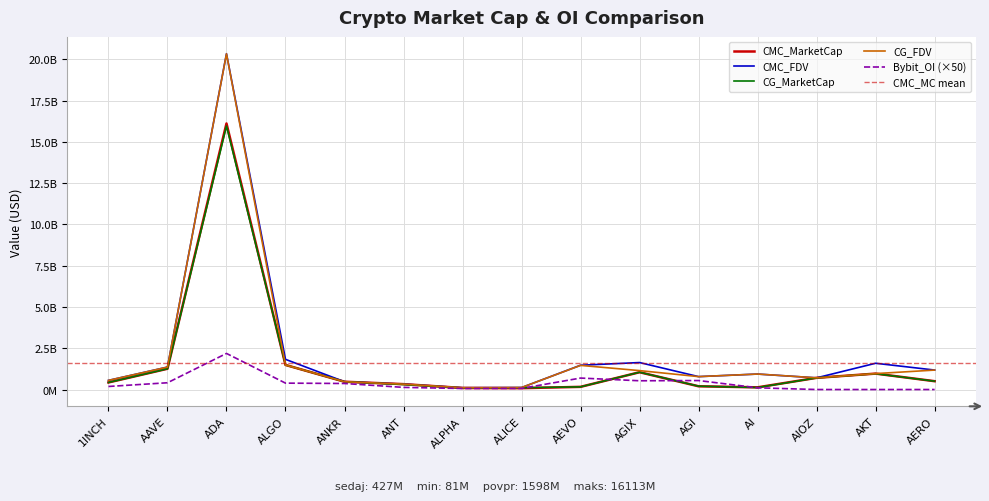

Rank the categories by CMC_MarketCap value from highest to lowest.

ADA, ALGO, AAVE, AGIX, AKT, AIOZ, AERO, ANKR, 1INCH, ANT, AGI, AEVO, AI, ALPHA, ALICE